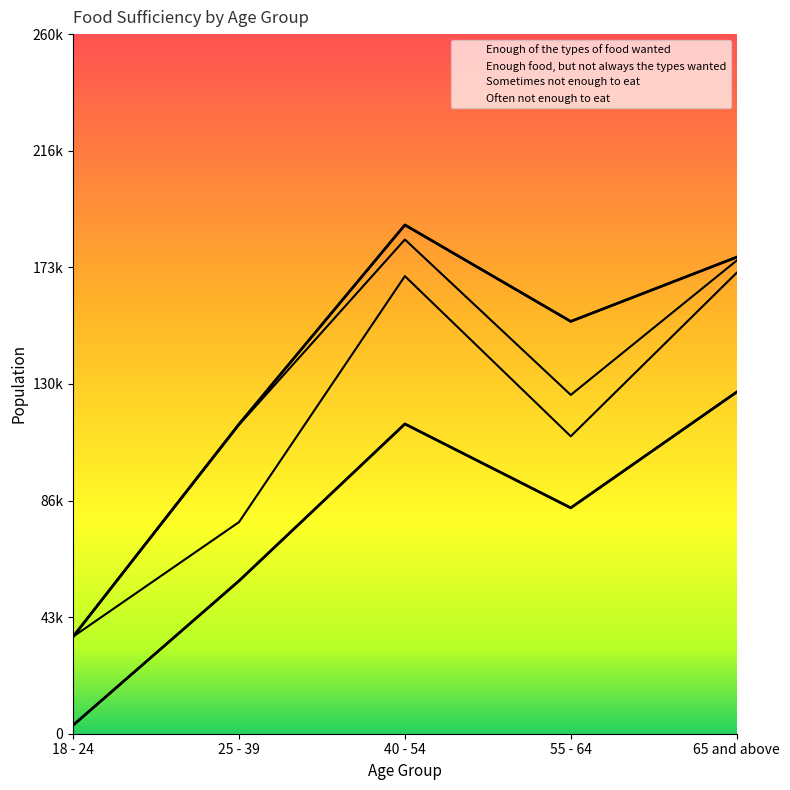

What is the total value across all series at 40 - 54?

189083